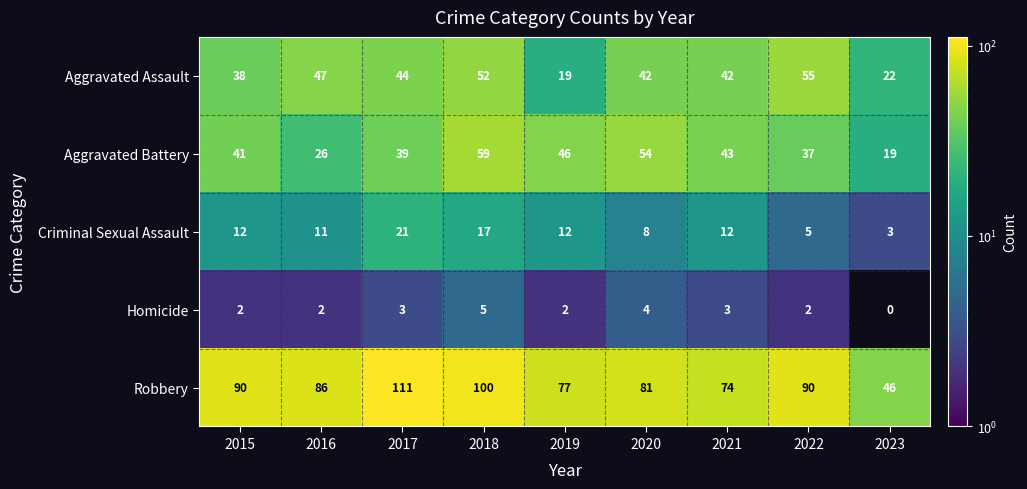

Count the number of categories in the chart.

9